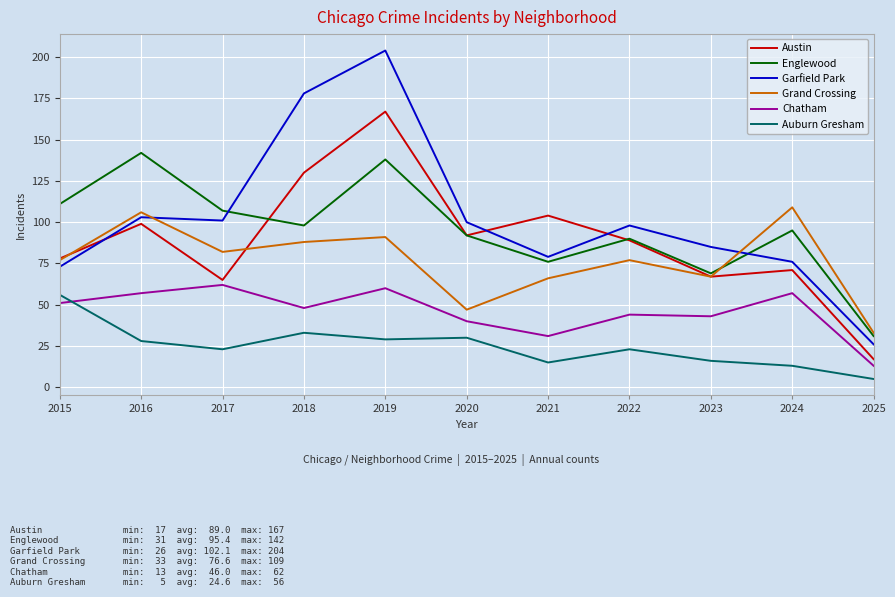

Which series changed the most between 2019 and 2024?

Garfield Park